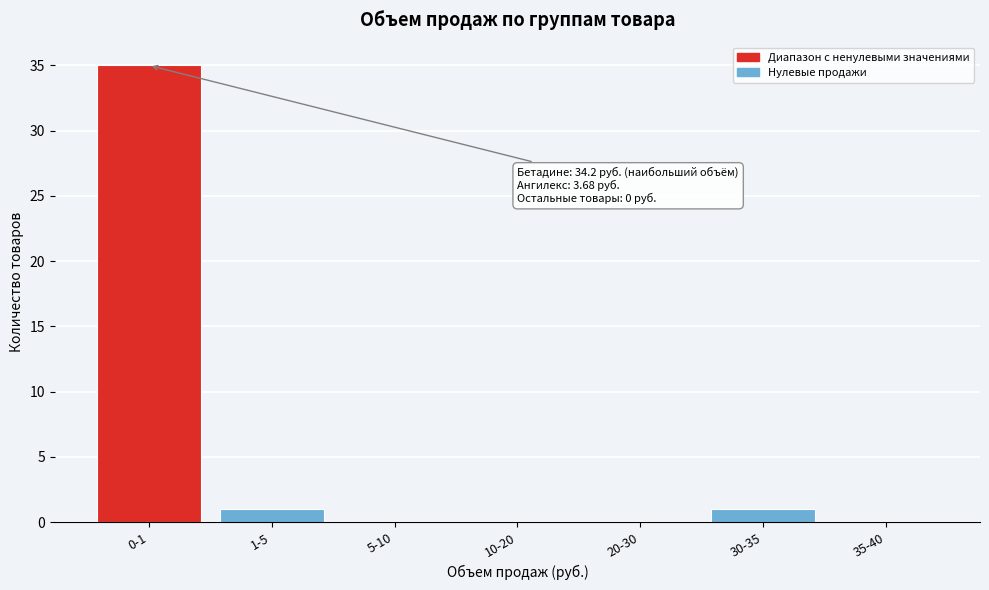

Reading left to right, transcribe all the data shown in this chart.

0-1=35	1-5=1	5-10=0	10-20=0	20-30=0	30-35=1	35-40=0